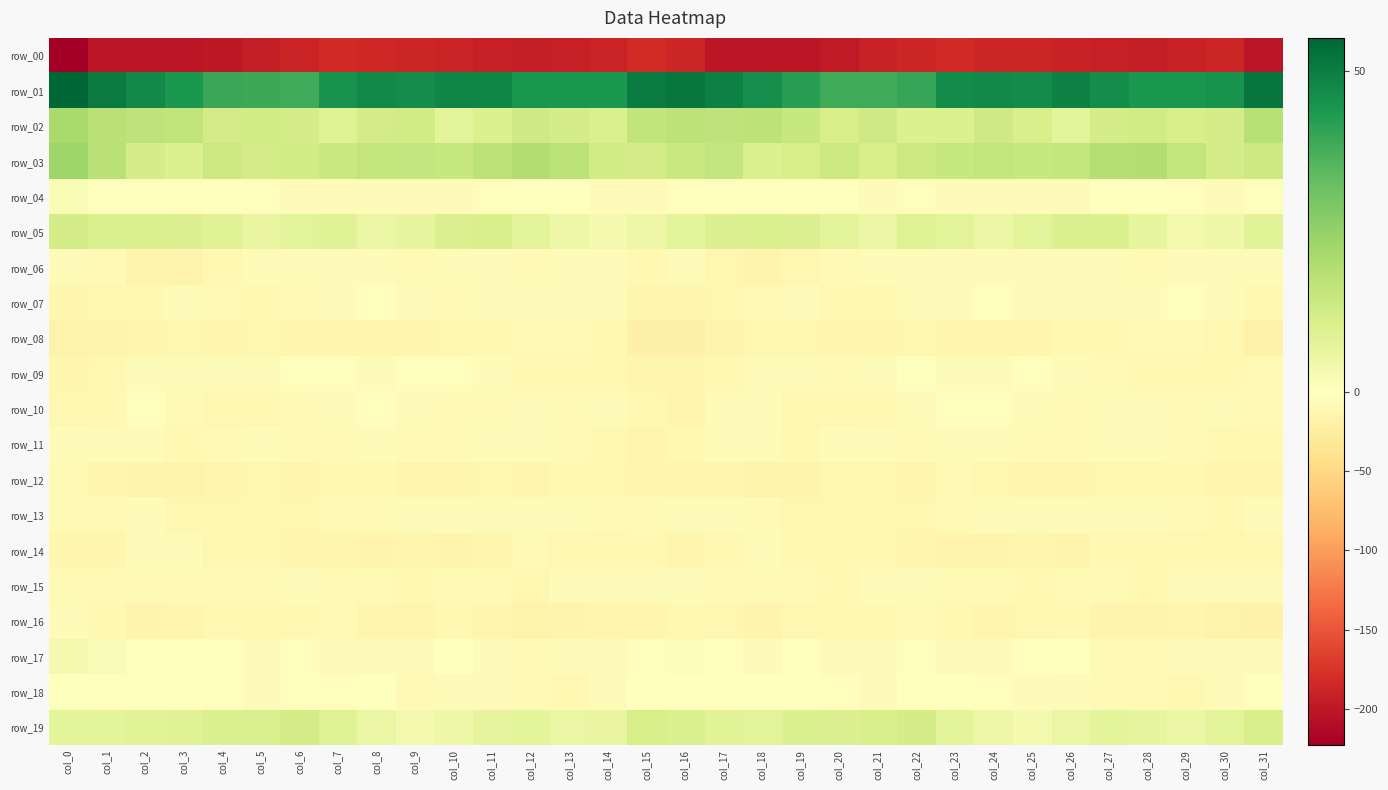

What is the difference between the row_16 values at col_5 and col_23?

0.5